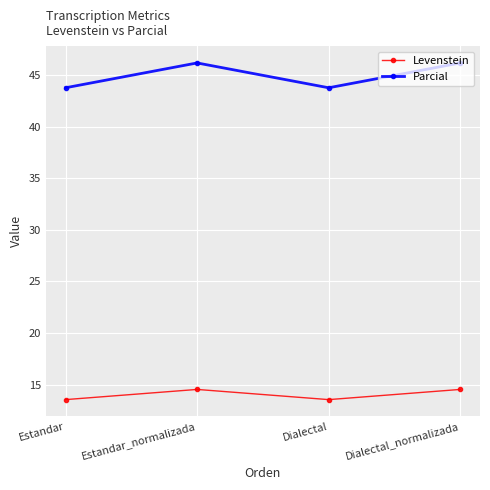

Where does the Levenstein series first go above 14?

Estandar_normalizada